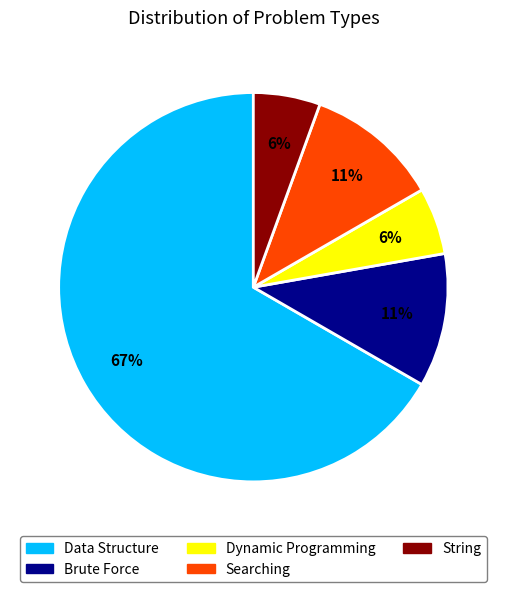

Count the number of slices in the pie.

5